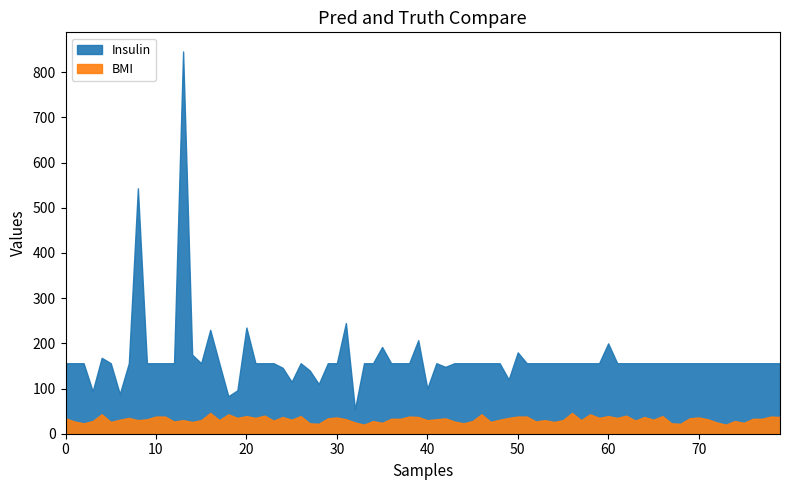

Which series has the largest total across all categories?

Insulin